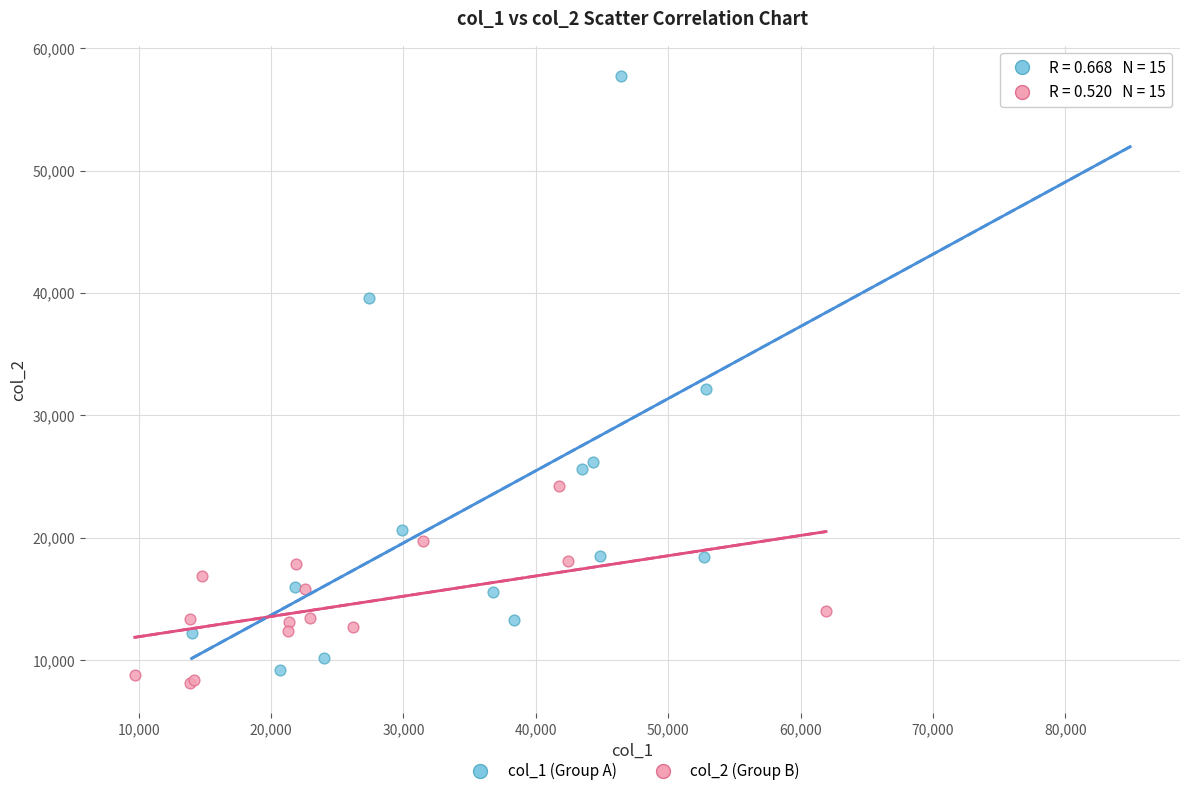

Which series has the largest Y range (max minus min)?

col_1 (Group A)